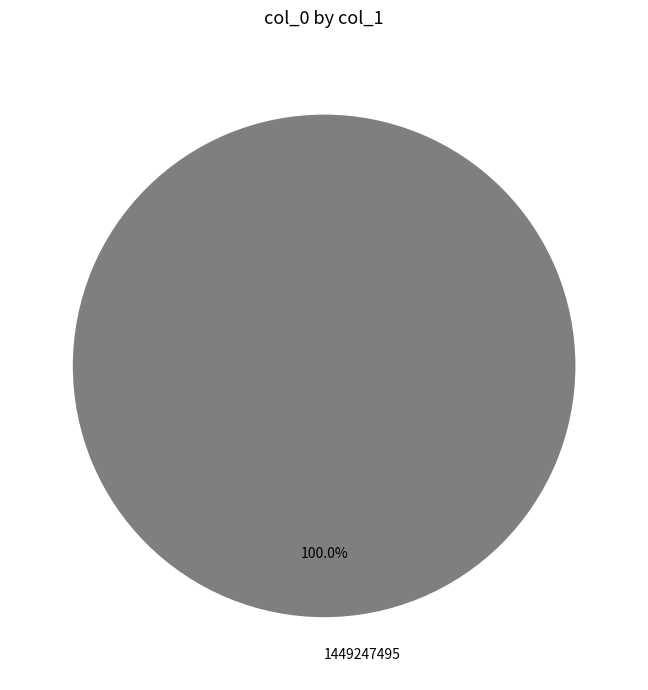

Rank the categories by value from highest to lowest.

1449247495